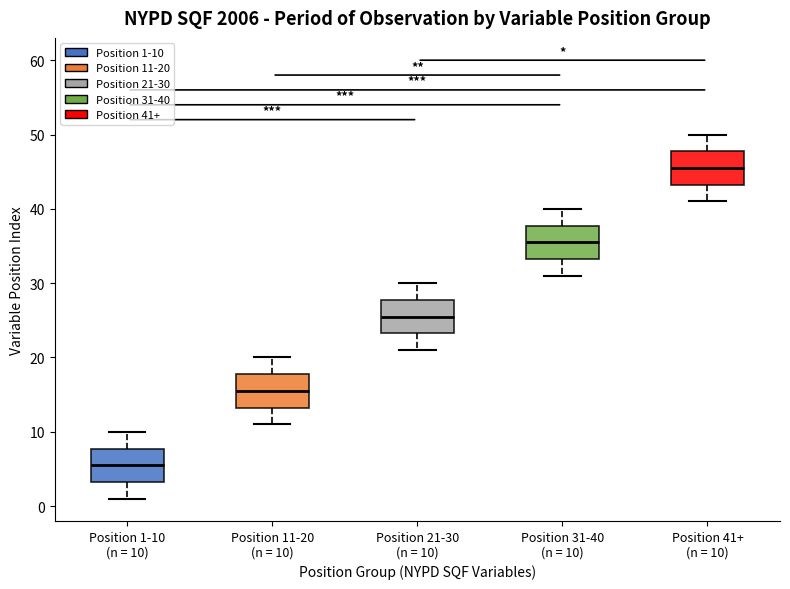

Reading left to right, transcribe this box plot: for each box, give where its median line is, the range the box spans, and where its two whiskers end, as read against the y-axis. The values are not printed on the chart, so give them approximately, as read against the axis.

Position 1-10 (n = 10): median 6, box 3 to 8, whiskers 1 to 10
Position 11-20 (n = 10): median 16, box 13 to 18, whiskers 11 to 20
Position 21-30 (n = 10): median 26, box 23 to 28, whiskers 21 to 30
Position 31-40 (n = 10): median 36, box 33 to 38, whiskers 31 to 40
Position 41+ (n = 10): median 46, box 43 to 48, whiskers 41 to 50